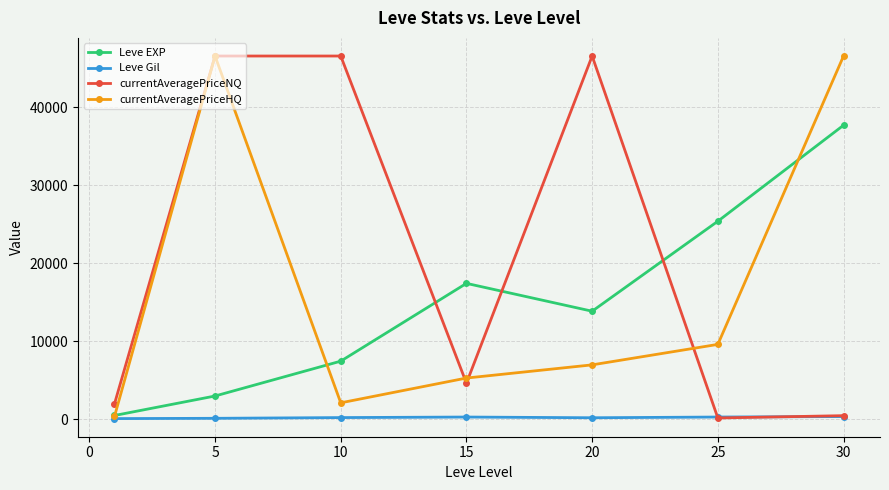

At how many categories does at least one series exceed 212?

7